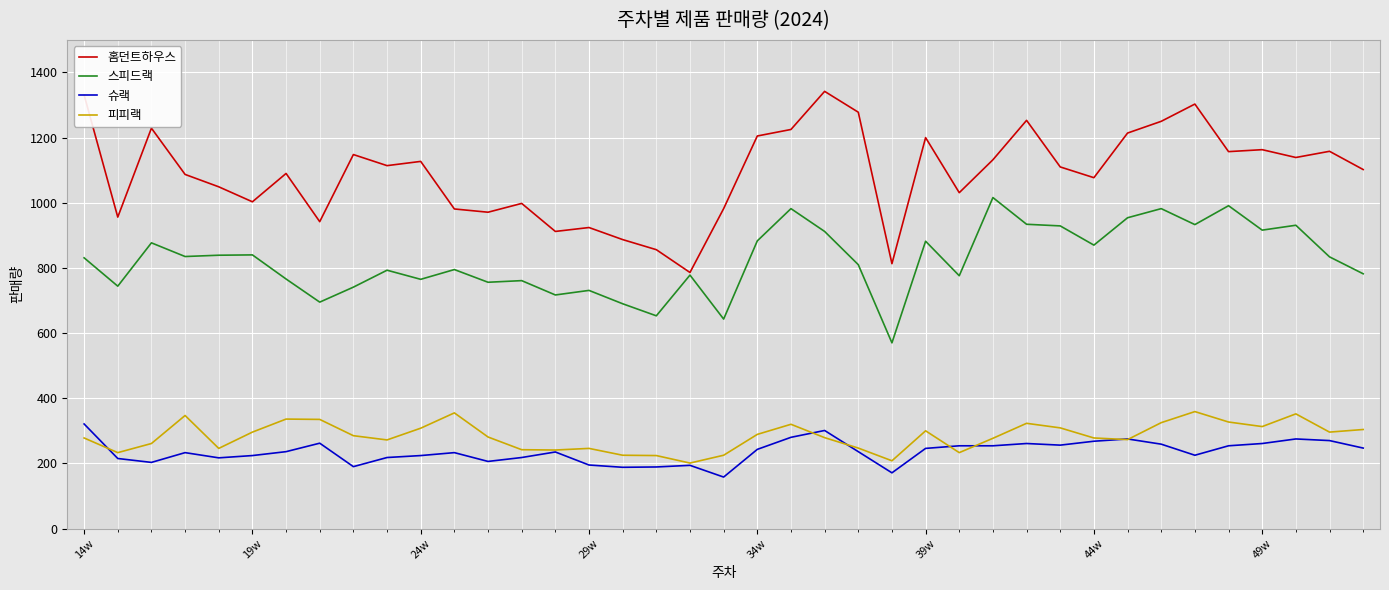

What is the lowest value of the 스피드랙 series?

570